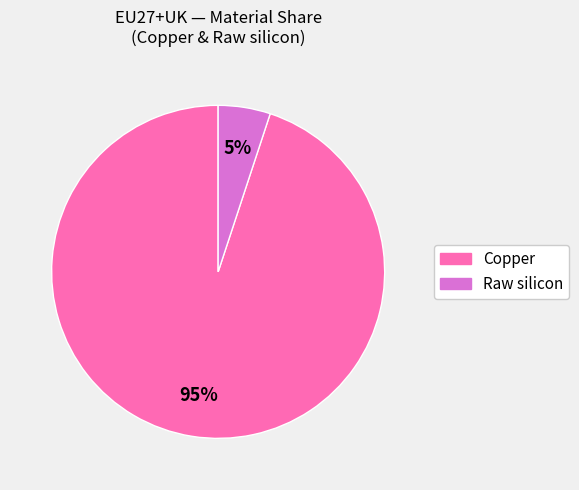

How many slices are in this pie chart?

2